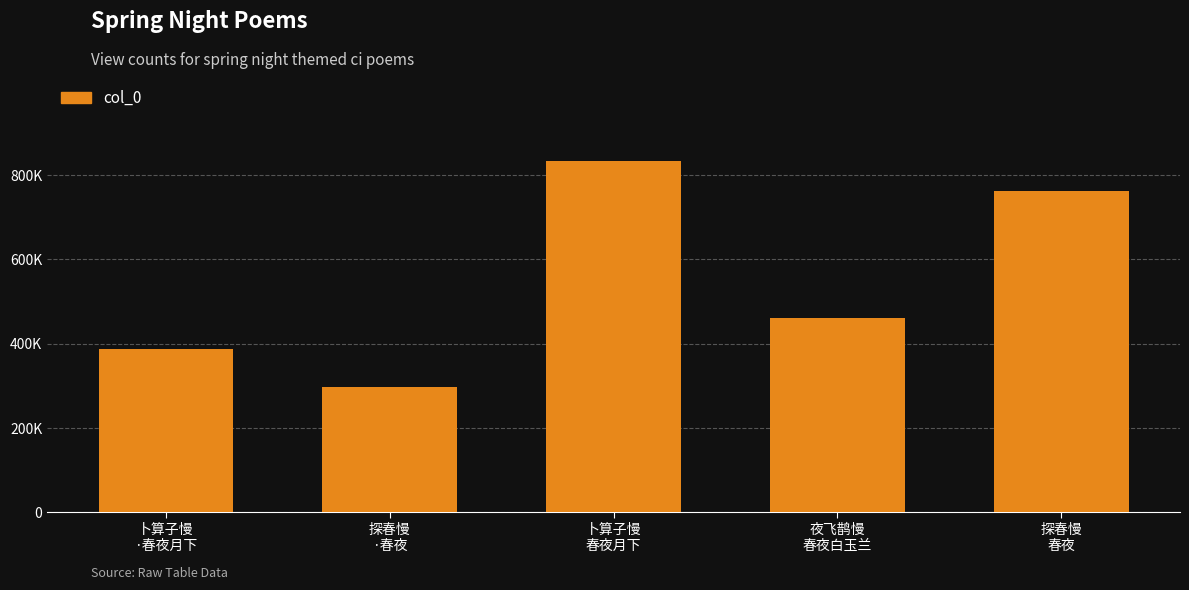

List the labels in order of value, smallest first.

探春慢
·春夜, 卜算子慢
·春夜月下, 夜飞鹊慢
春夜白玉兰, 探春慢
春夜, 卜算子慢
春夜月下